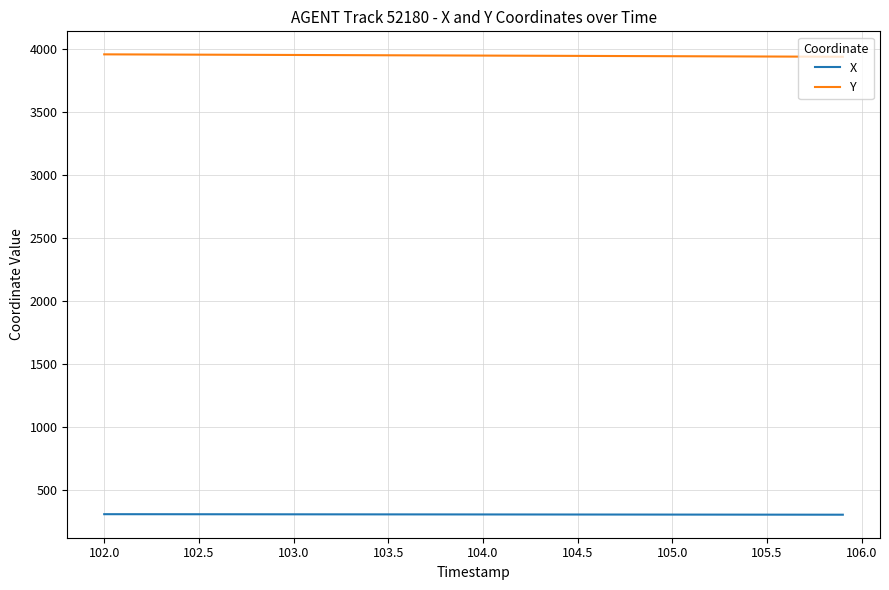

How many lines are shown in the chart?

2